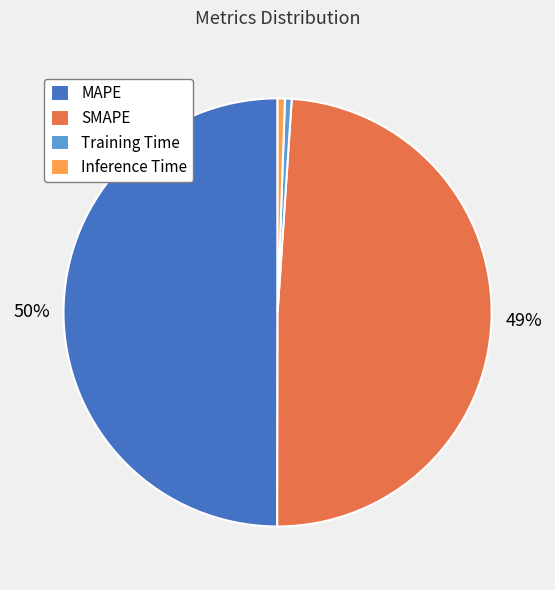

True or false: Training Time accounts for 11% of the total.

False